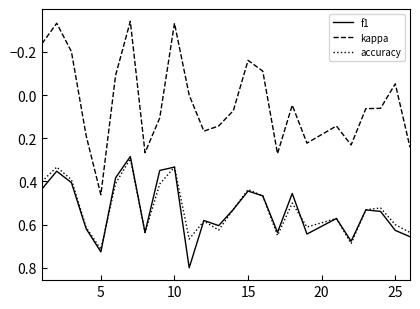

Which series has the largest range (max minus min)?

kappa